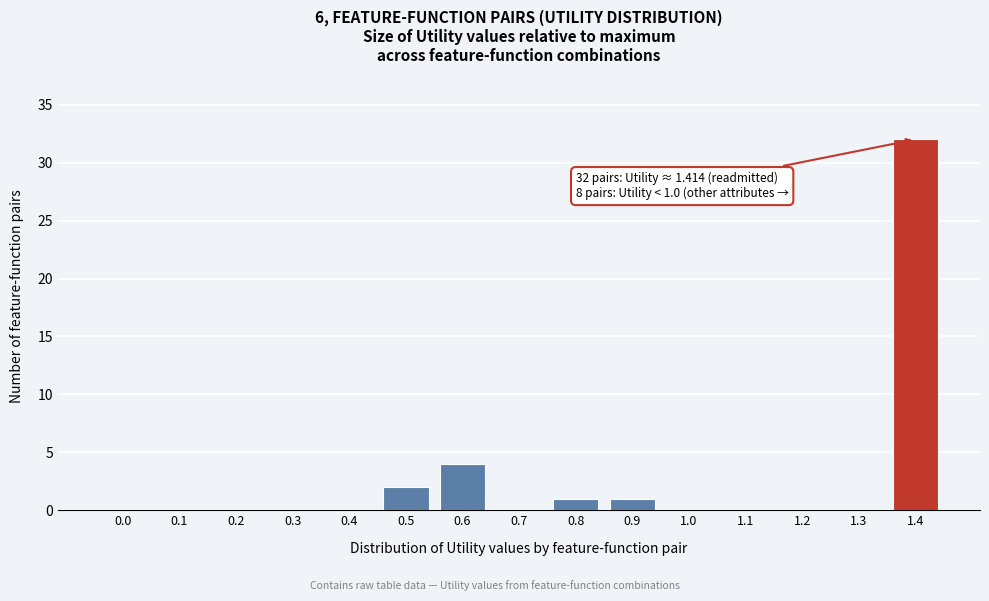

Reading left to right, list all the values displayed in this chart.

0.0=0	0.1=0	0.2=0	0.3=0	0.4=0	0.5=2	0.6=4	0.7=0	0.8=1	0.9=1	1.0=0	1.1=0	1.2=0	1.3=0	1.4=32